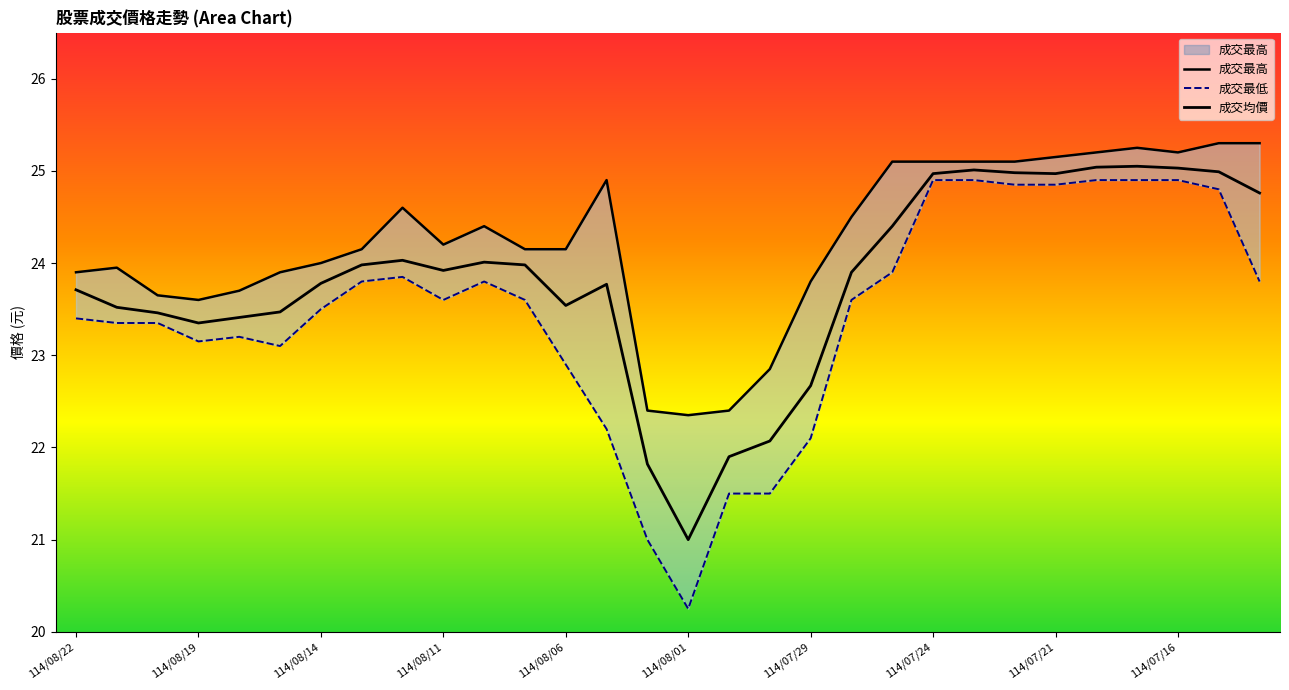

What is the sum of all 成交均價 values?

714.5